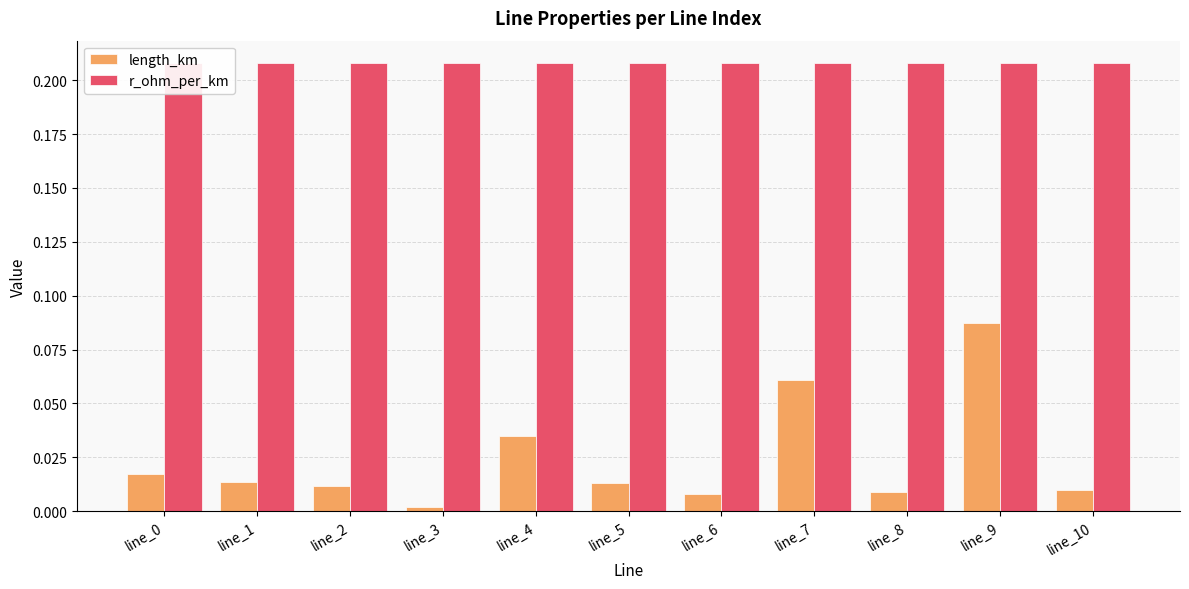

What is the greatest value displayed?

0.2